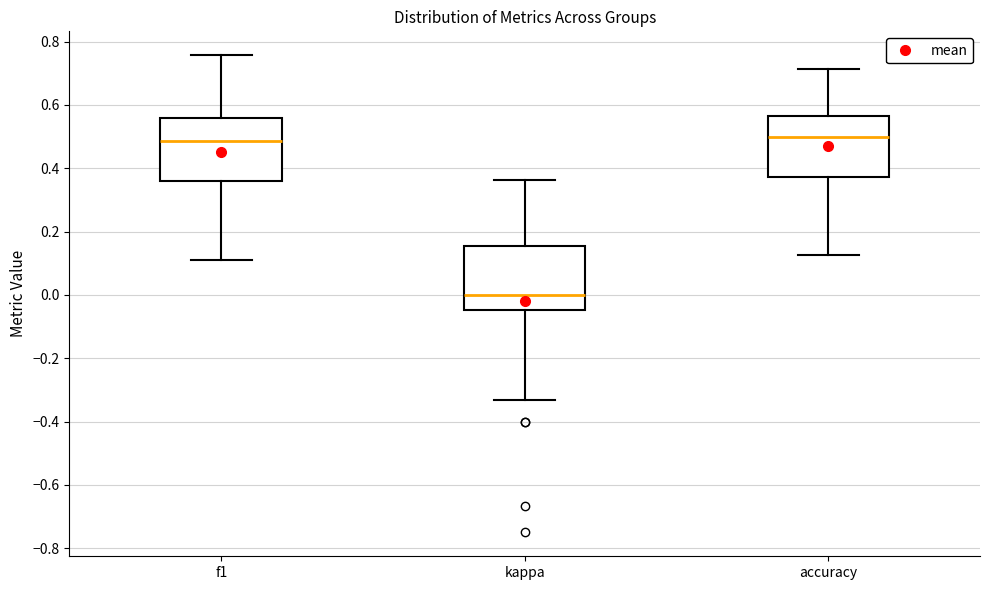

Reading left to right, transcribe this box plot: for each box, give where its median line is, the range the box spans, and where its two whiskers end, as read against the y-axis. The values are not printed on the chart, so give them approximately, as read against the axis.

f1: median 0.48, box 0.36 to 0.56, whiskers 0.12 to 0.76
kappa: median 0.00, box -0.04 to 0.16, whiskers -0.34 to 0.36
accuracy: median 0.50, box 0.38 to 0.56, whiskers 0.12 to 0.72